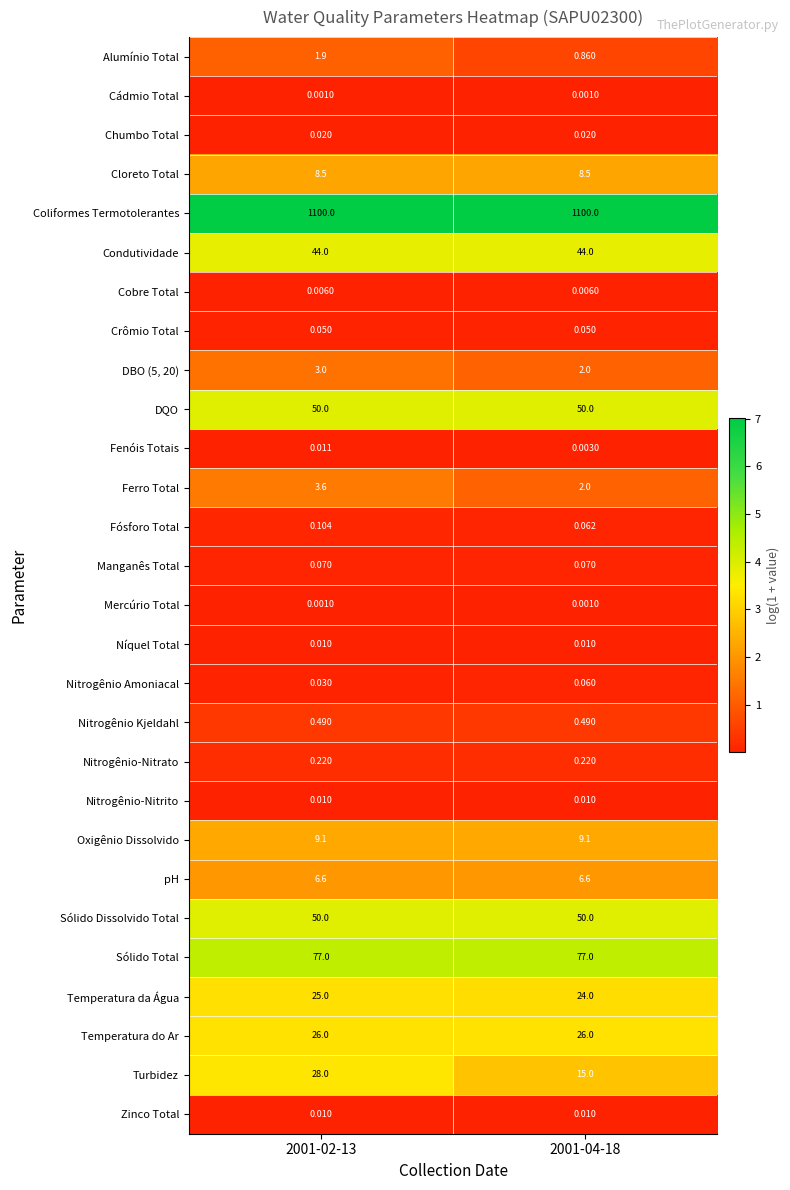

What is the spread (max minus min) of values at 2001-04-18?

1100.0